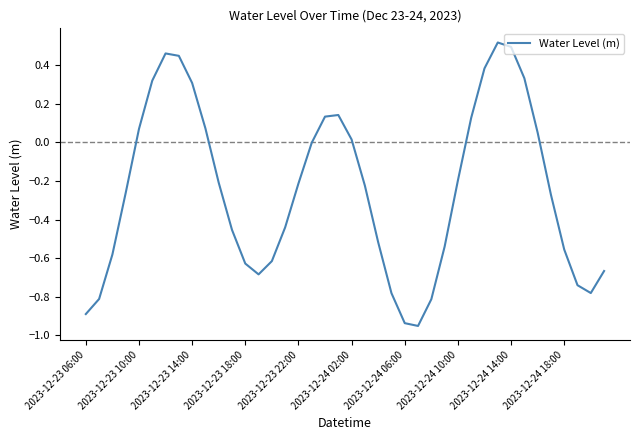

What is the difference between the maximum and minimum values?

1.5